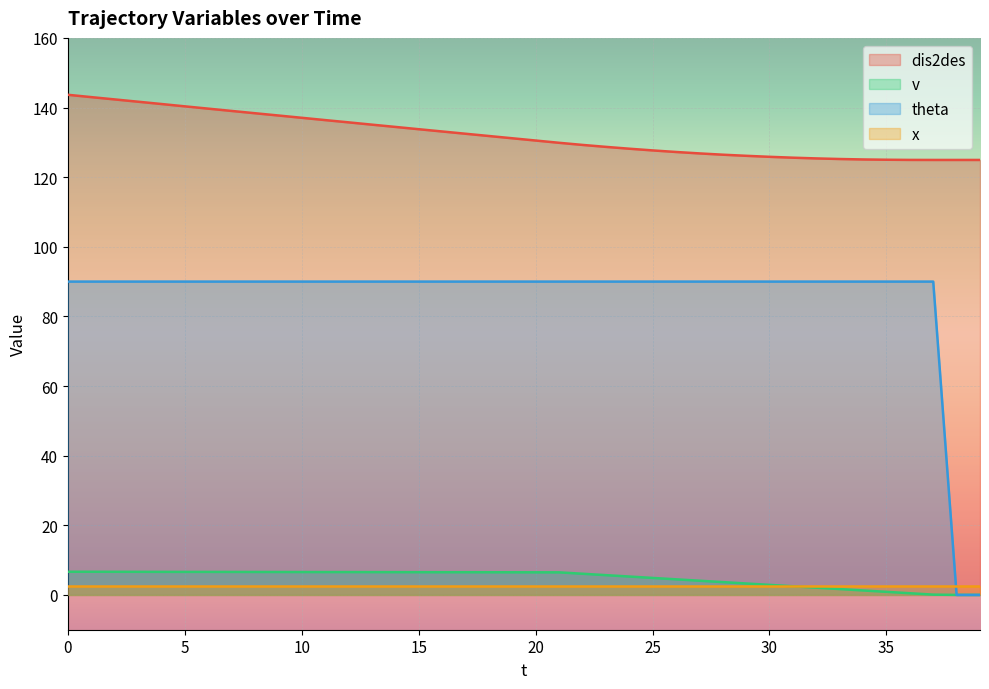

True or false: theta and v cross at least once.

False